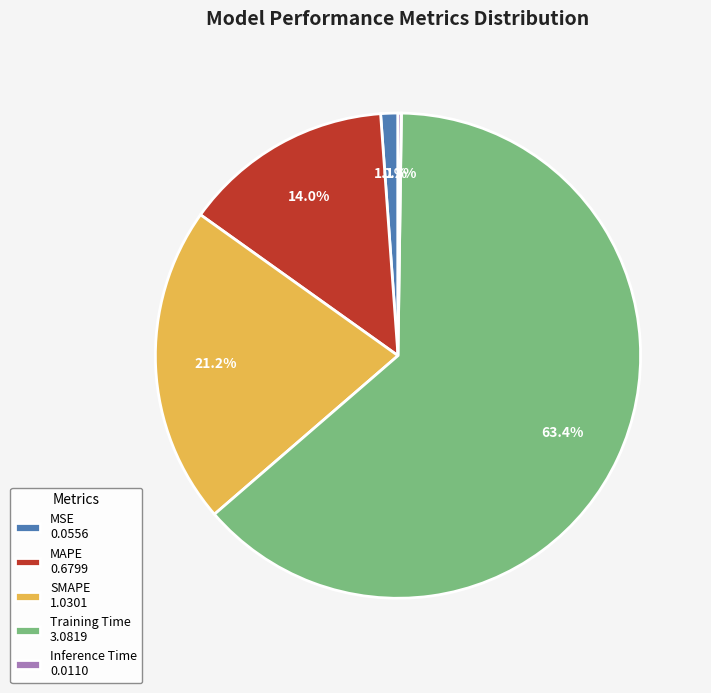

Is there a majority slice in this chart?

Yes